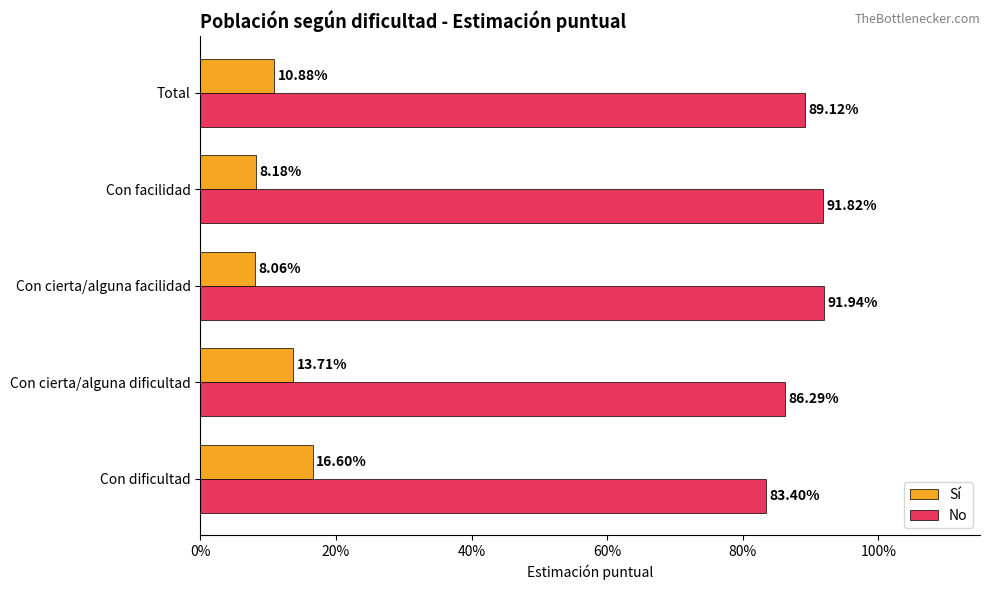

What are all the series names shown in the legend?

Sí, No